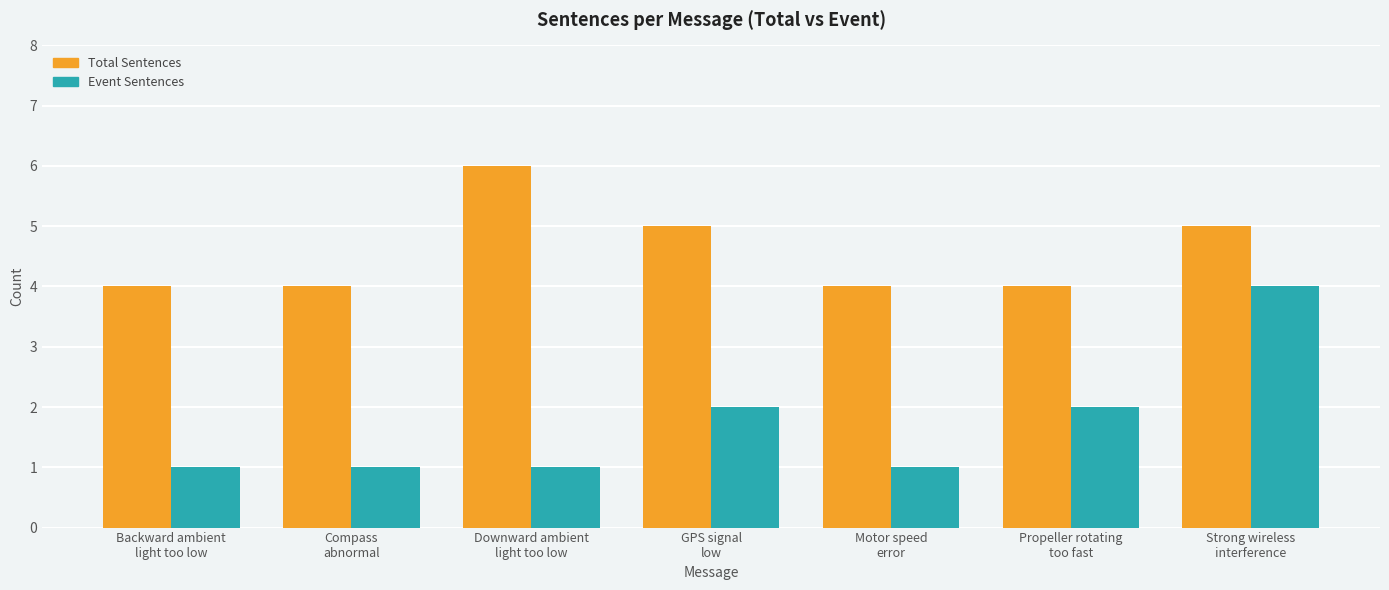

At which category is the sum across all series the highest?

Strong wireless
interference